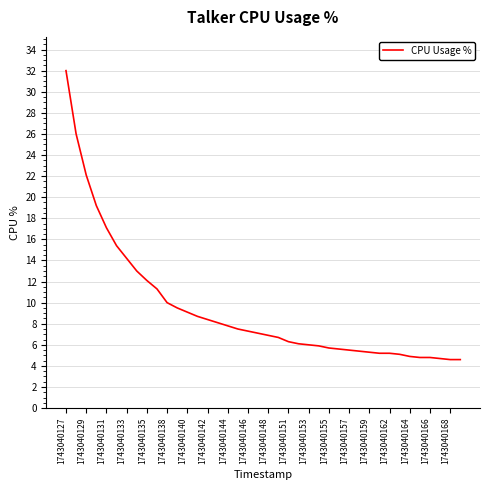

How many lines are shown in the chart?

1